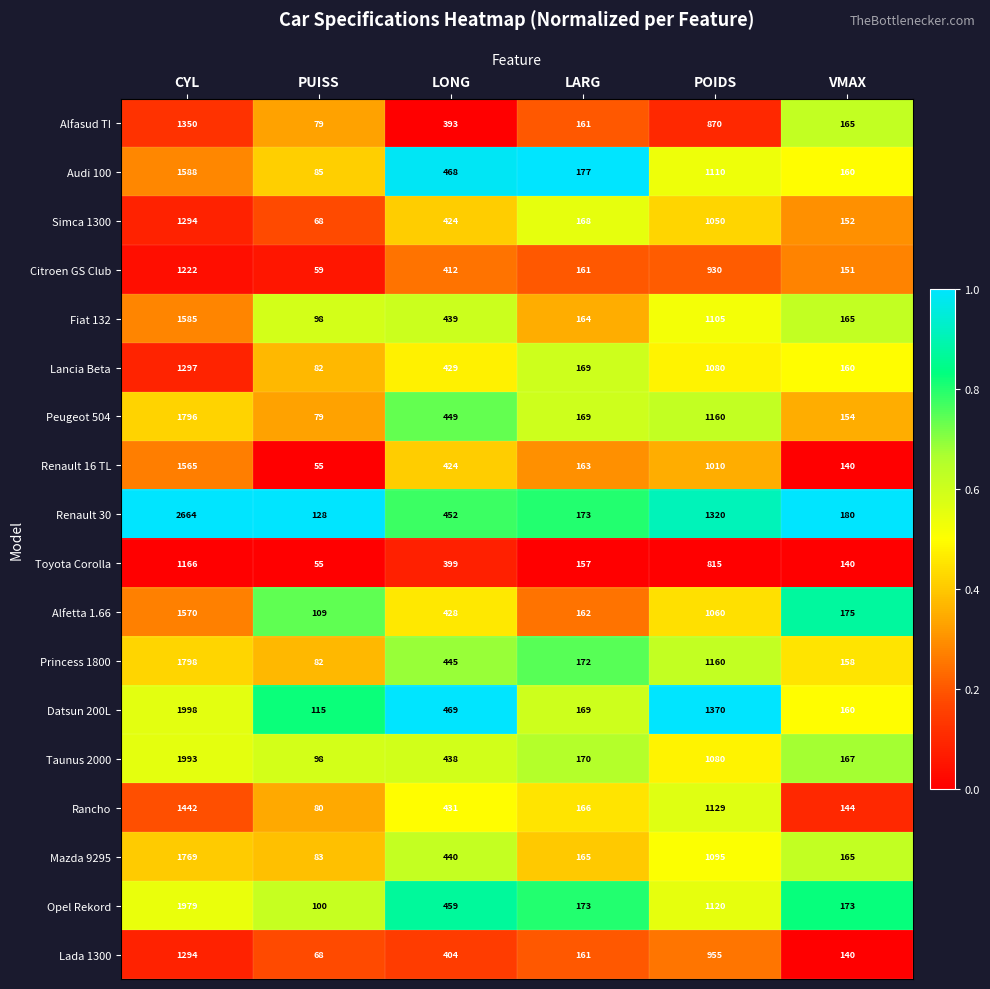

Which series has the largest total across all categories?

Renault 30